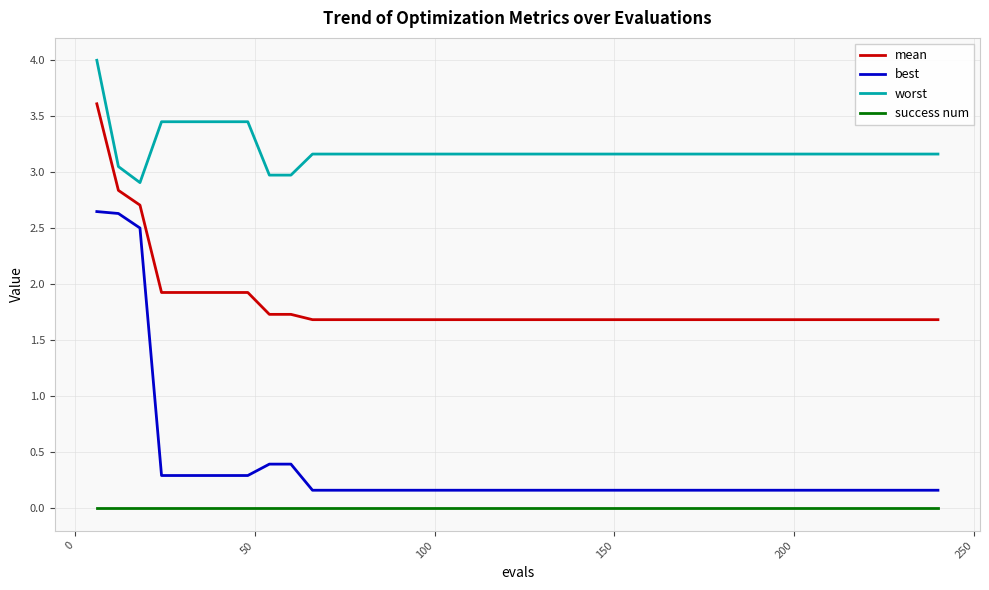

List the series in order of their peak value, lowest first.

success num, best, mean, worst